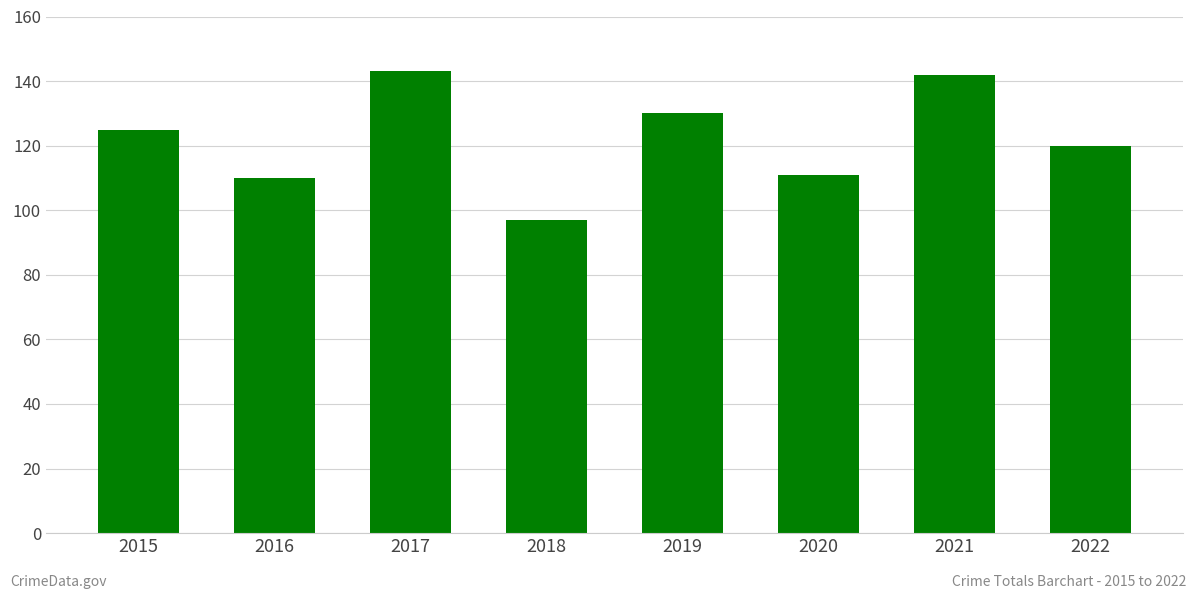

What is the value of the 4th bar from the left?

97